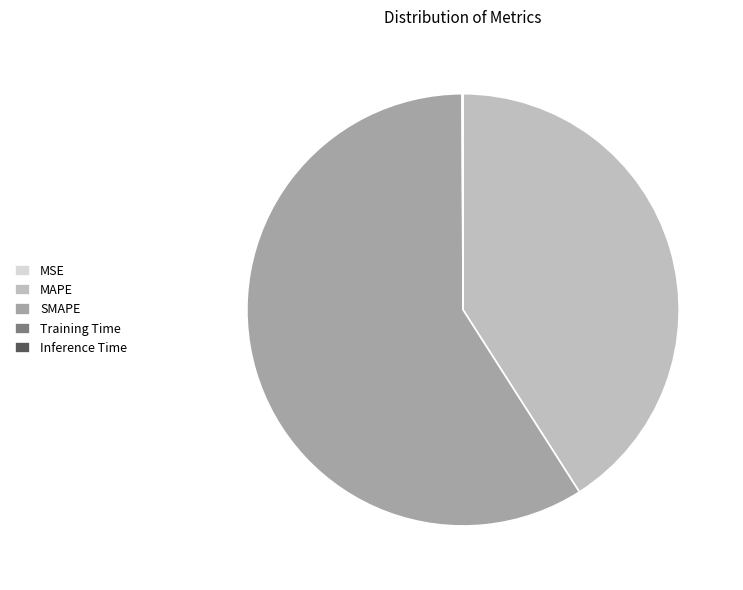

What is the largest slice in the pie chart?

SMAPE